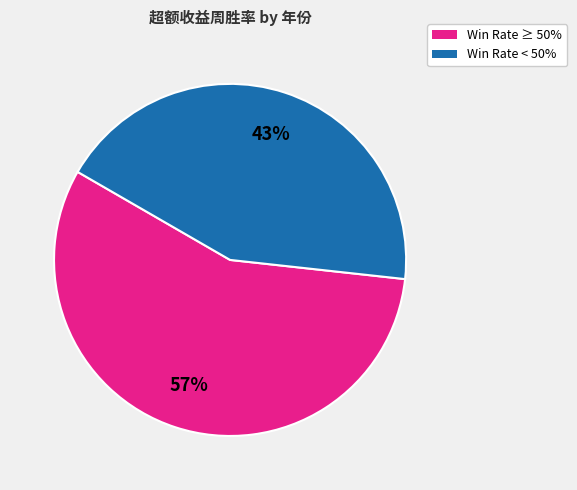

Count the number of slices in the pie.

2